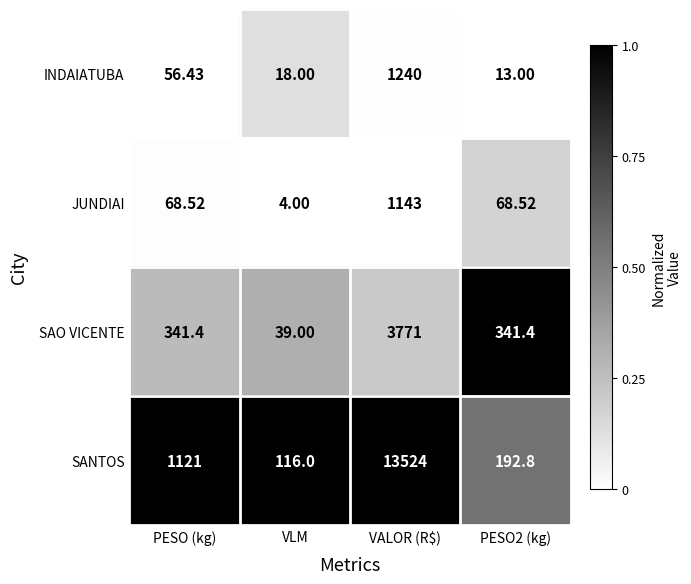

Which category has the highest value in the INDAIATUBA series?

VALOR (R$)